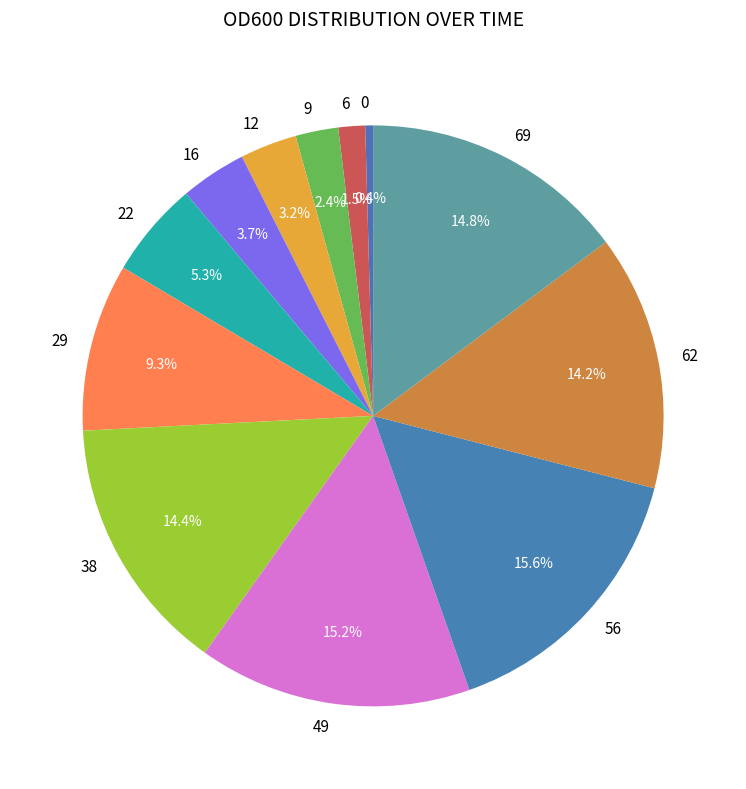

How many slices are in this pie chart?

12